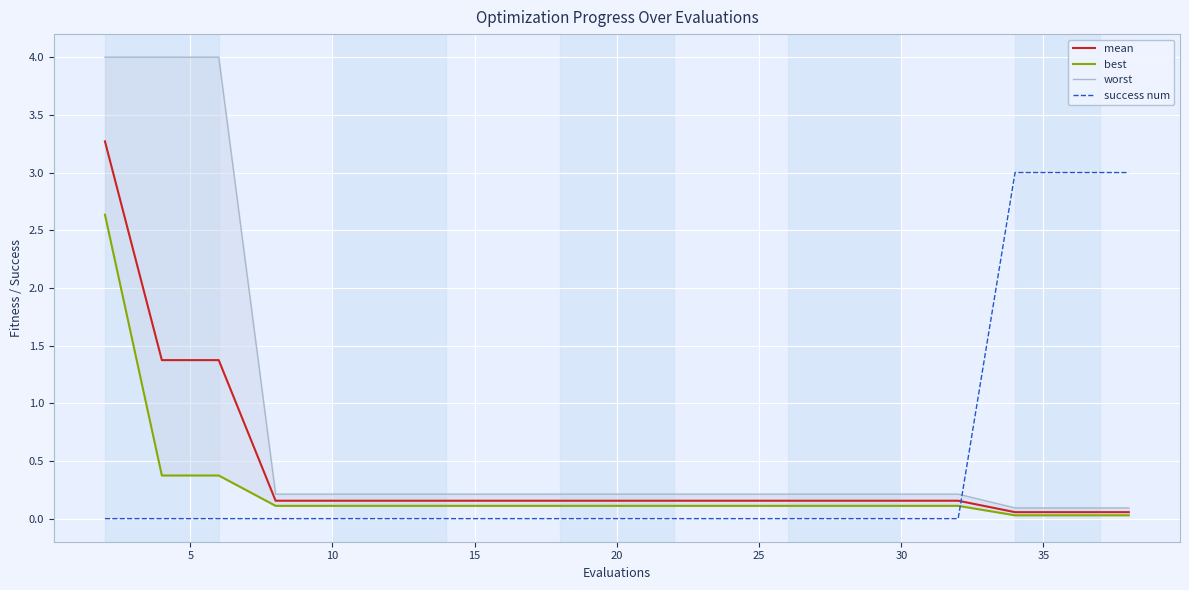

How many intersections are there between mean and success num?

1